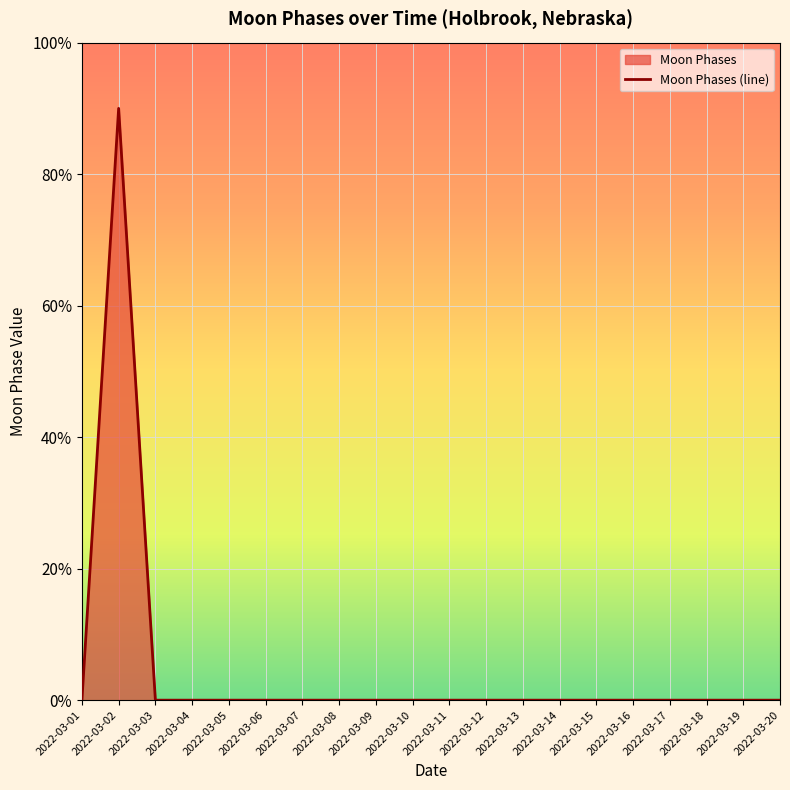

True or false: there are more than 1 points higher than both neighbors.

False